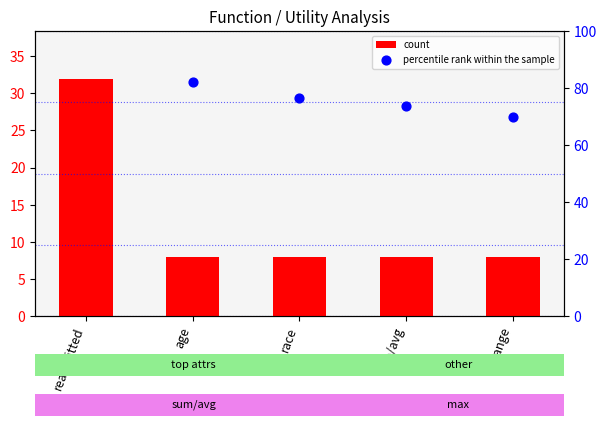

At which category is the sum across all series the highest?

readmitted